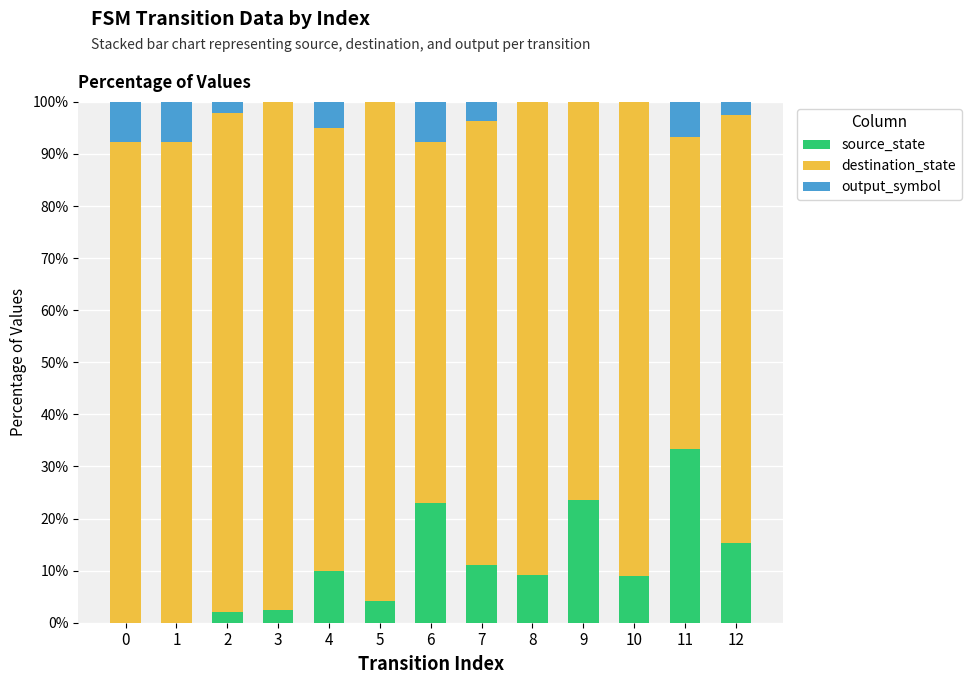

What is the sum of all source_state values?

143.1